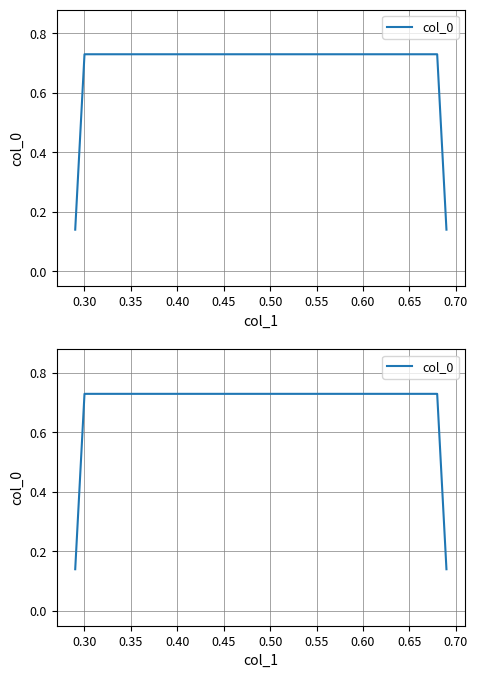

True or false: the data shows 0.7 at 0.35.

True